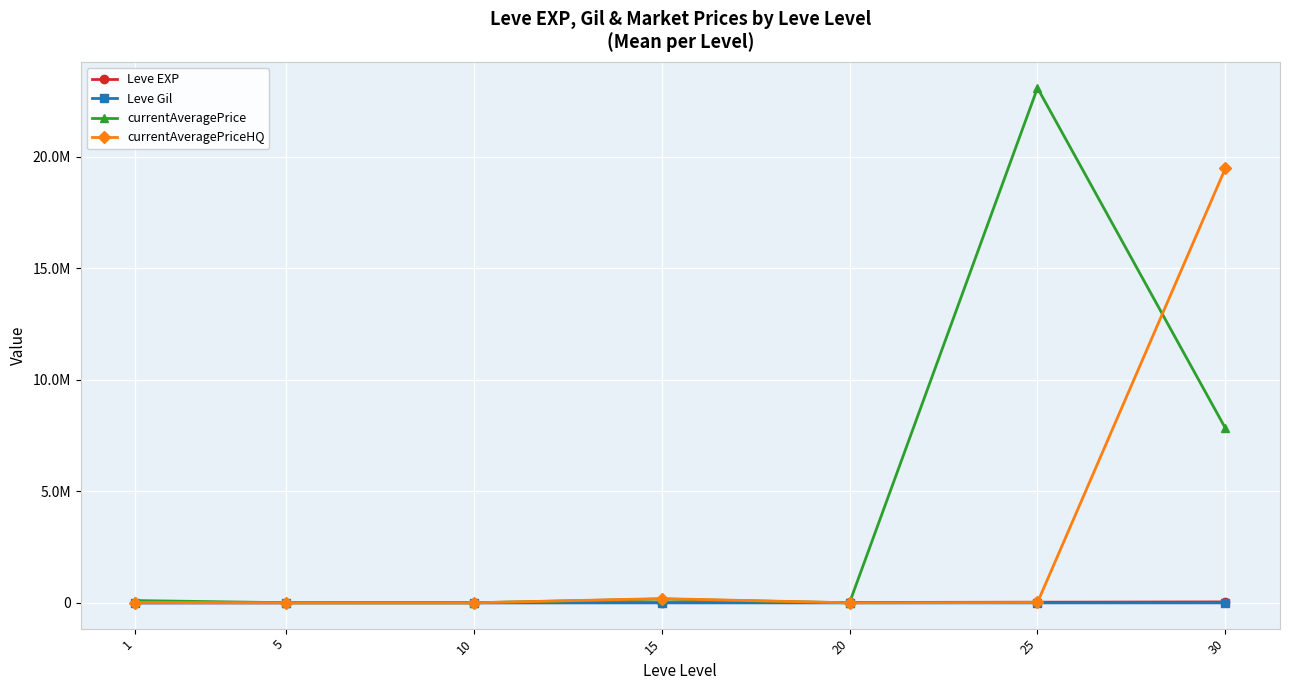

The value of currentAveragePriceHQ at 10 is 2431.7. True or false?

False